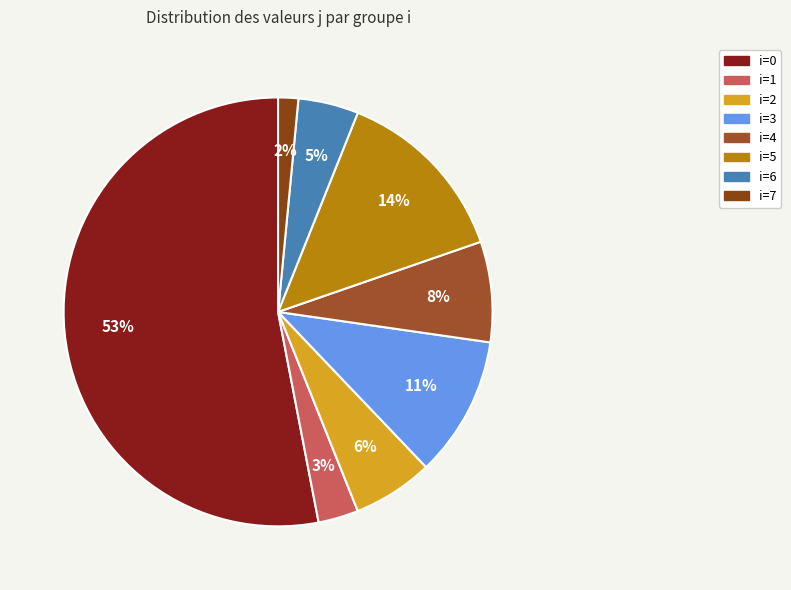

Is there a majority slice in this chart?

Yes